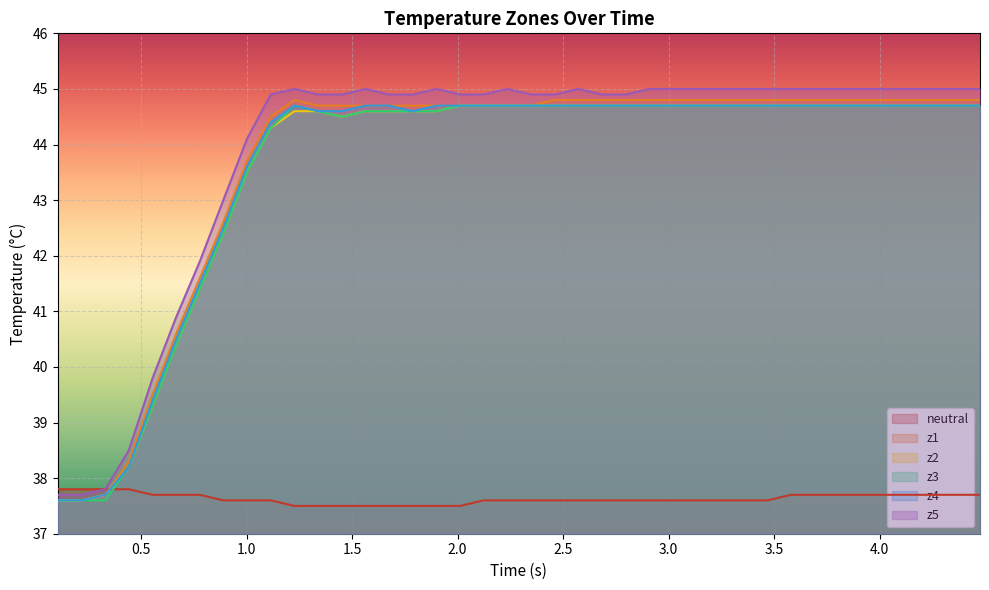

Count the number of categories in the chart.

40